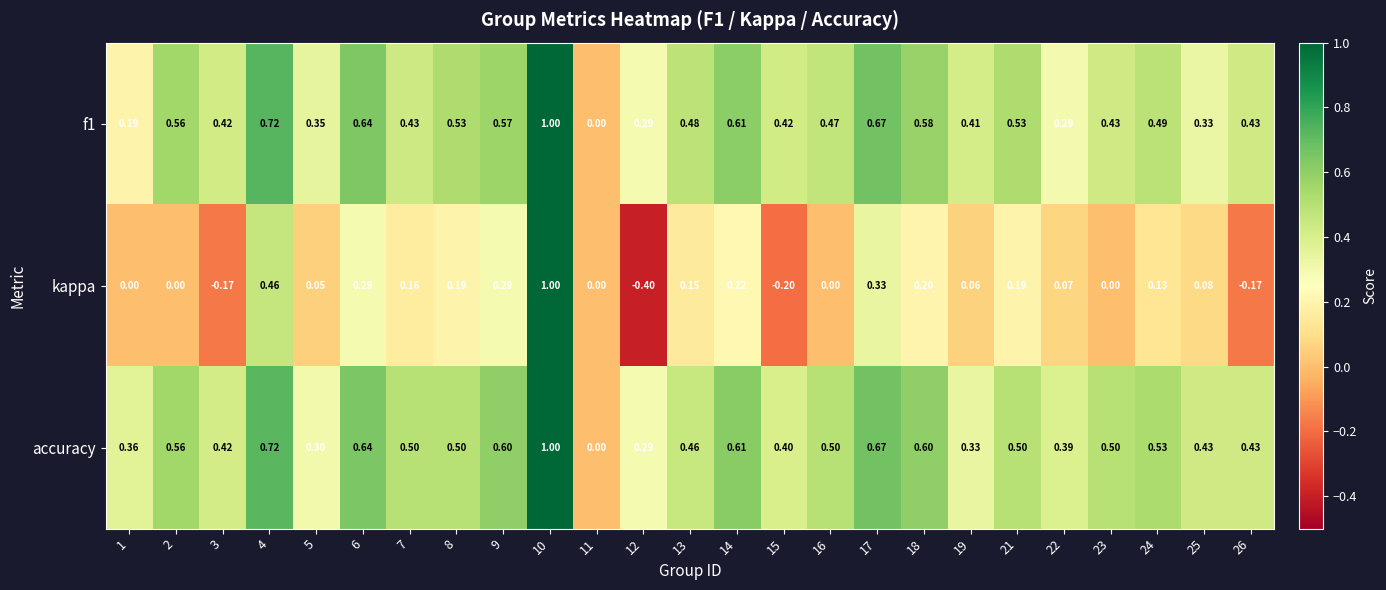

Count the number of data series in this chart.

3